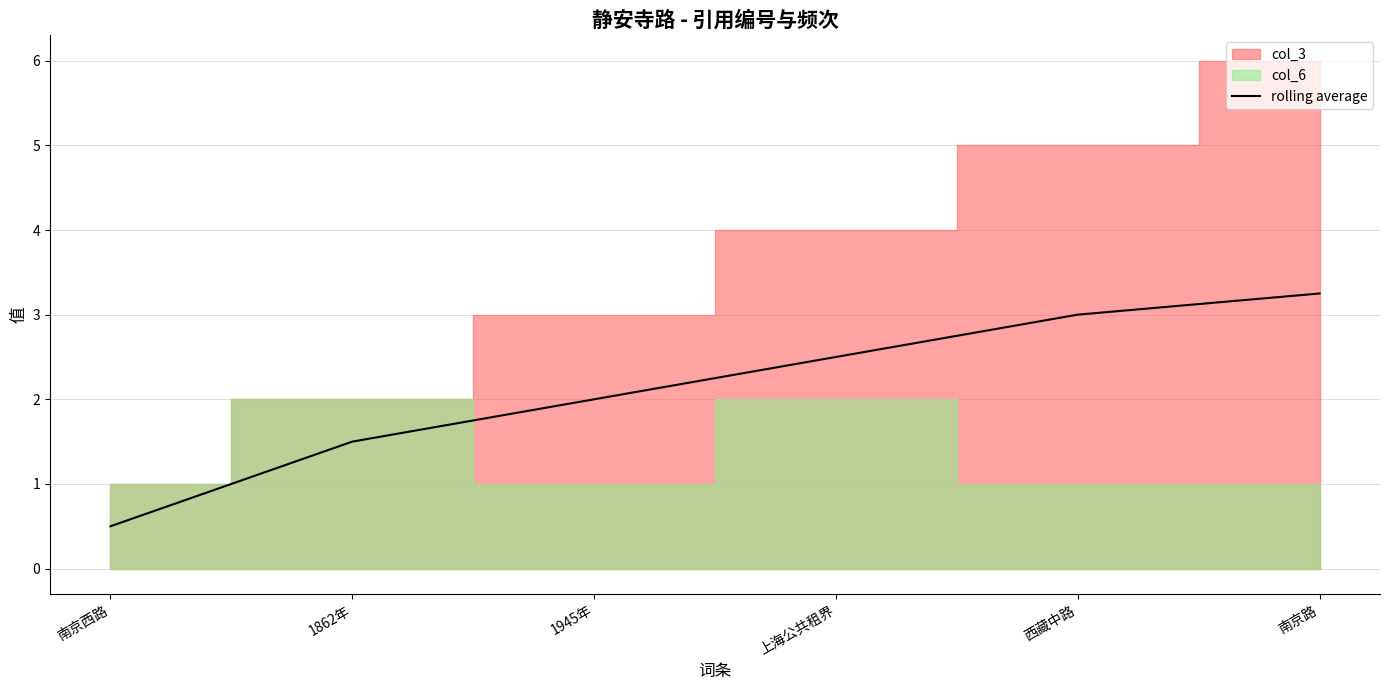

Reading left to right, what are all the values shown in this chart?

0.5	1.5	2.0	2.5	3.0	3.2